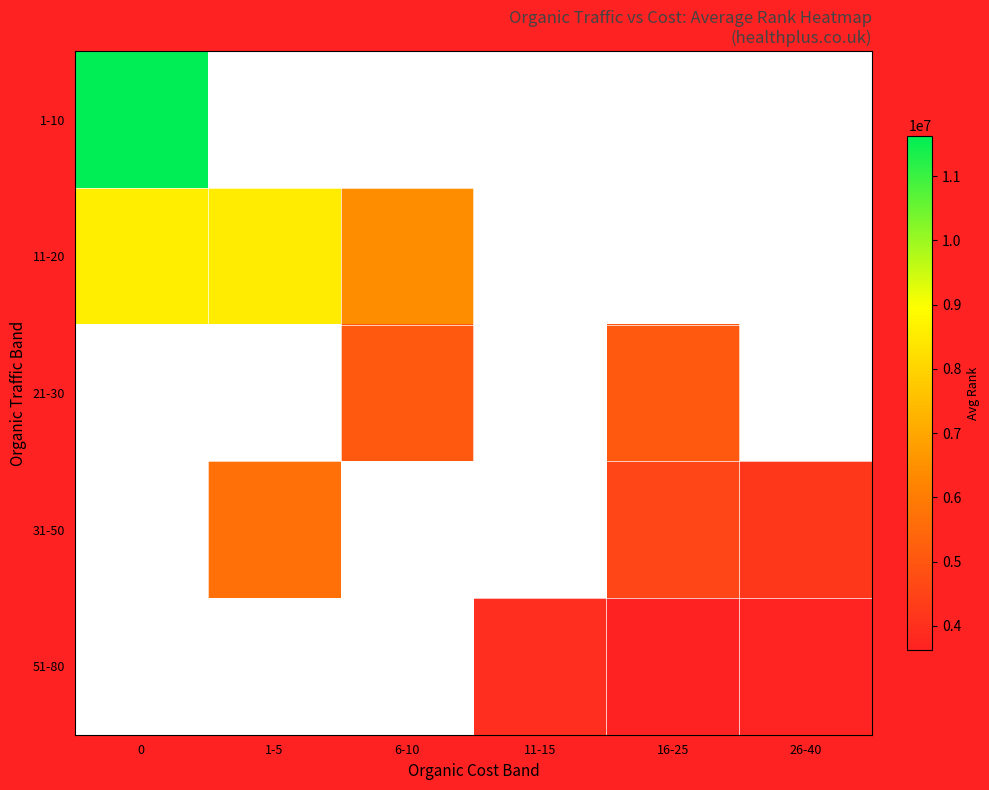

What is the minimum value shown in the chart?

3621187.0